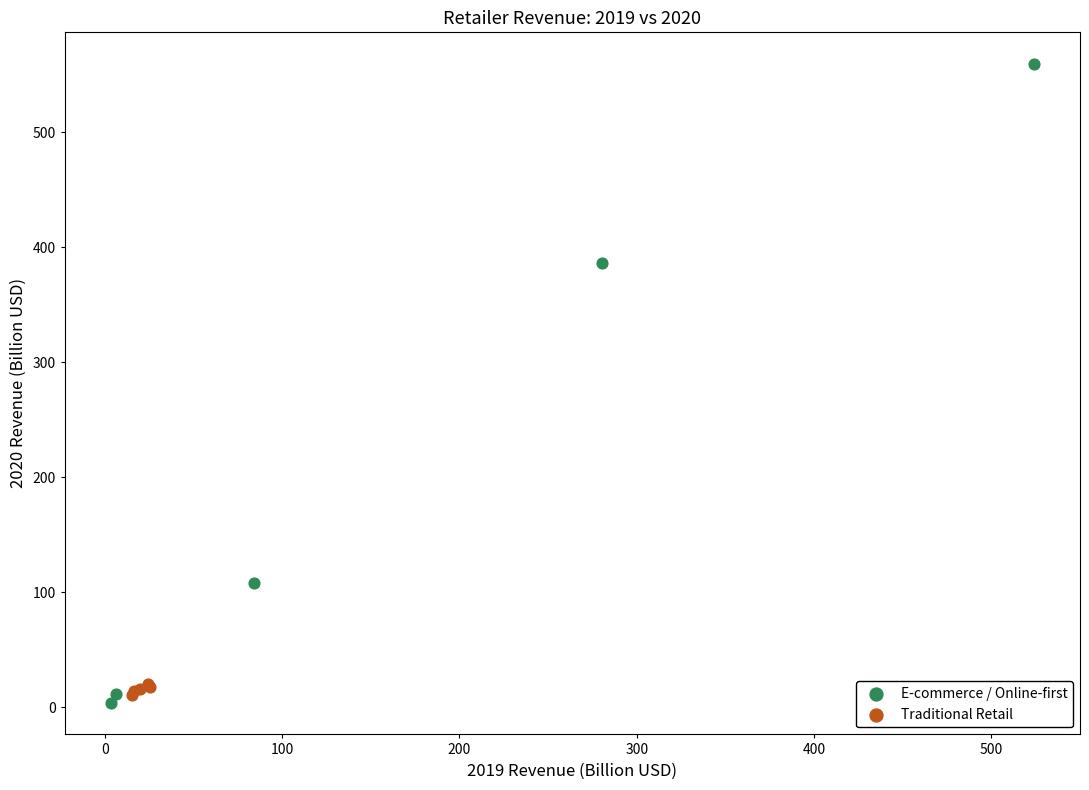

Which series contains the lowest Y value?

E-commerce / Online-first